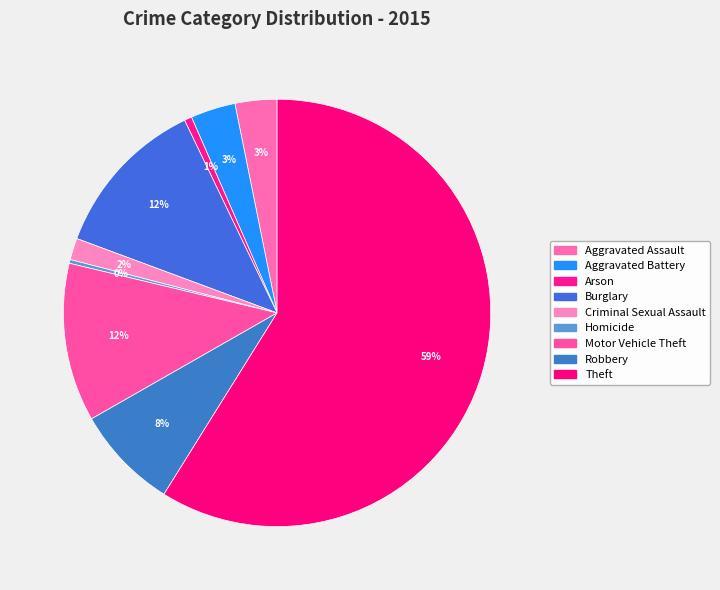

How many segments does this pie chart have?

9